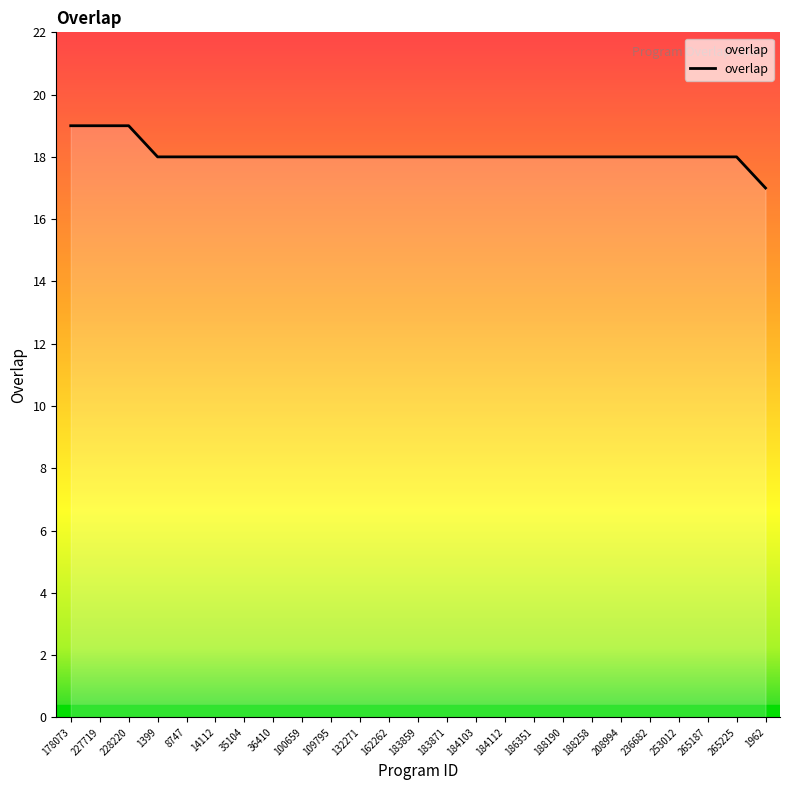

What is the average value?

18